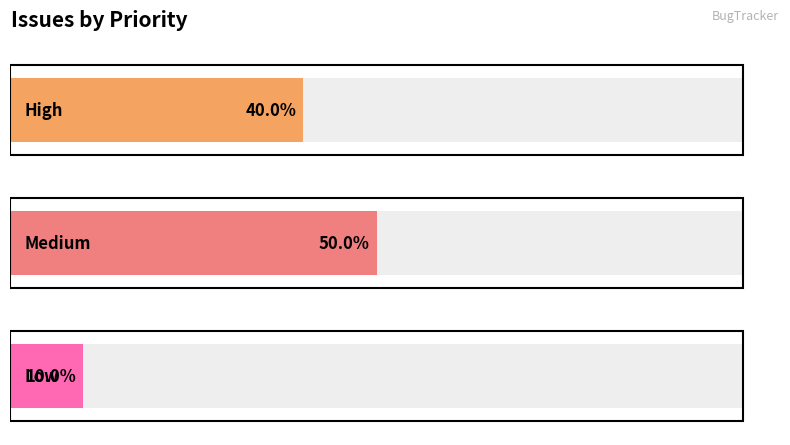

Where is the data nearest to the value 2?

Low